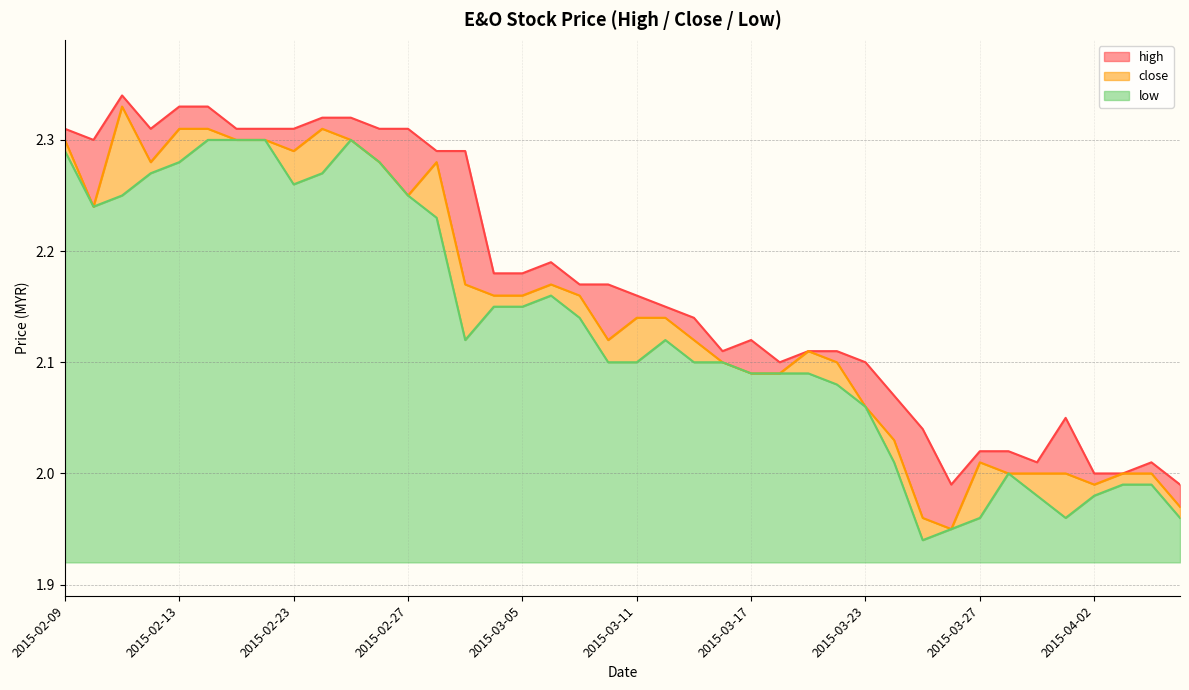

At which label does close first exceed 2?

2015-02-09